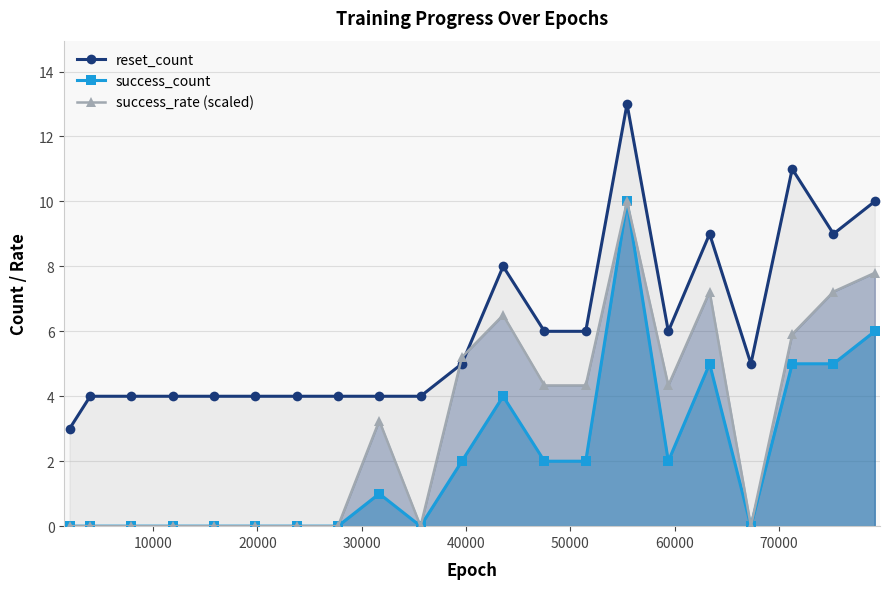

What is the difference between the second highest and minimum values in the success_rate (scaled) series?

7.8